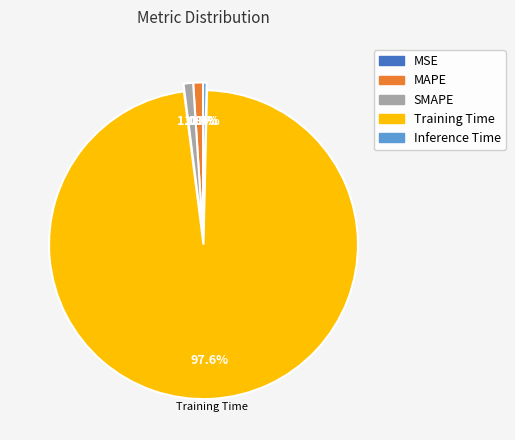

Is the sum of Training Time and SMAPE greater than half?

Yes